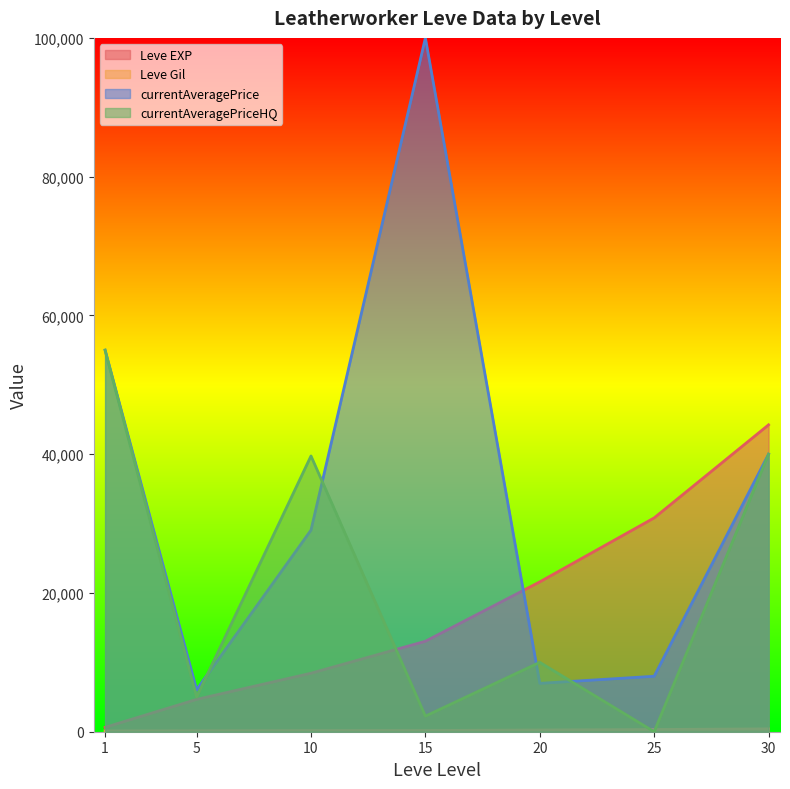

Does the chart display data point markers on the line(s)?

No